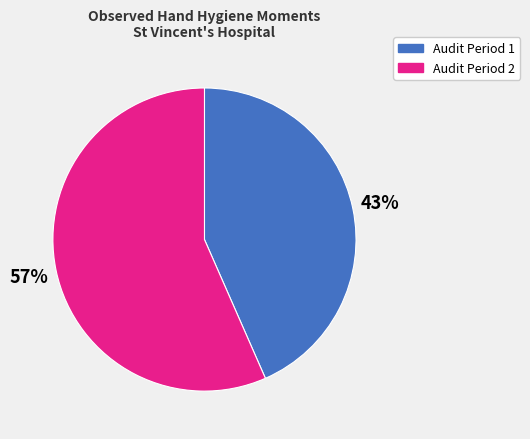

To the nearest percent, what is the average slice percentage?

50%